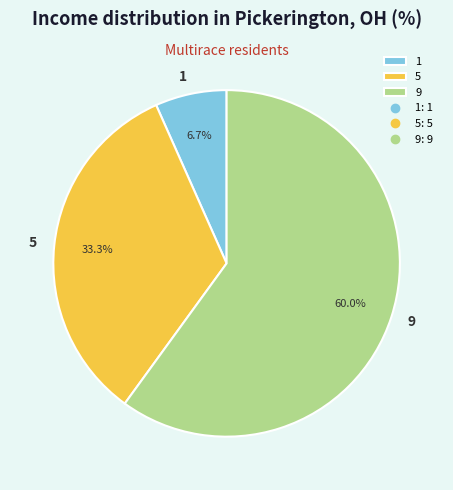

To the nearest percent, what portion does 5 represent?

33%